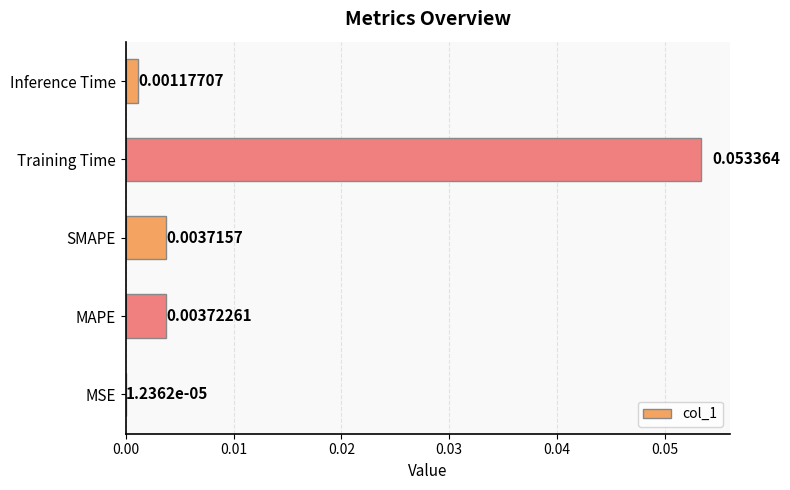

Which has a higher value, MAPE or SMAPE?

MAPE